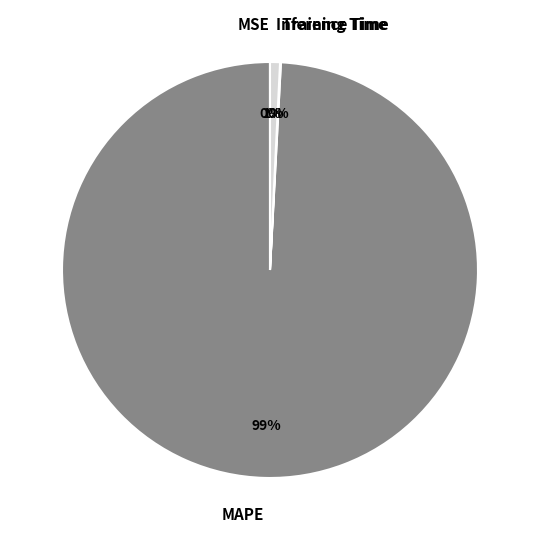

Which slice is the largest?

MAPE